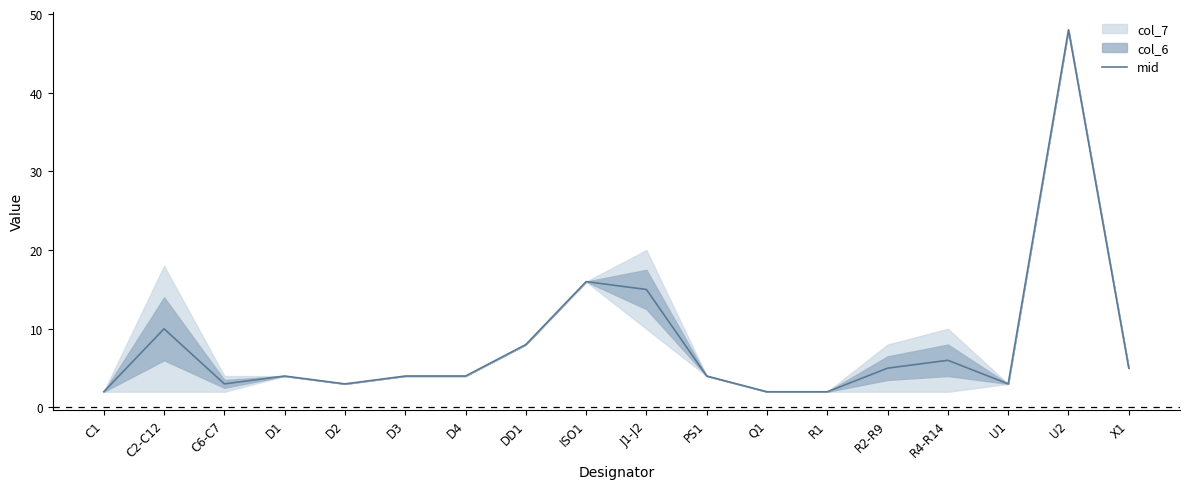

At which category does the chart reach its minimum across all series?

C1